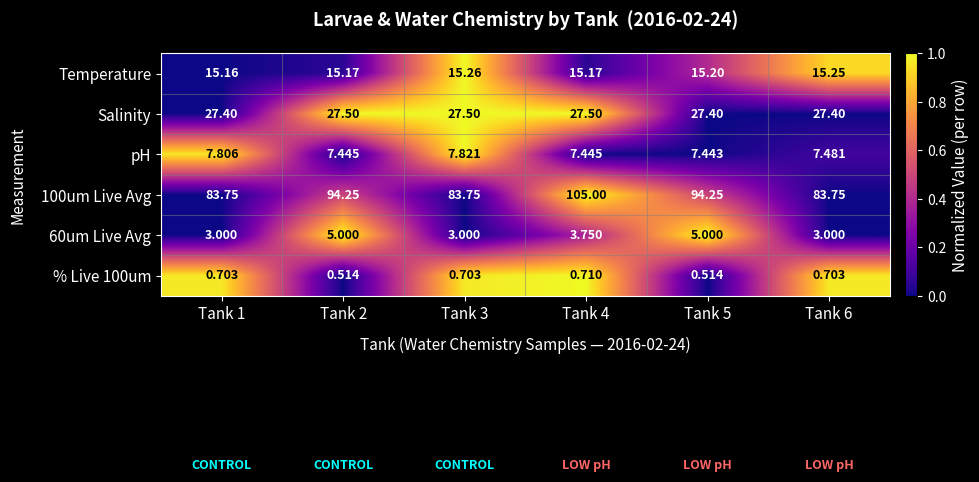

Is the value of % Live 100um at Tank 1 greater than the value of 60um Live Avg at Tank 2?

No